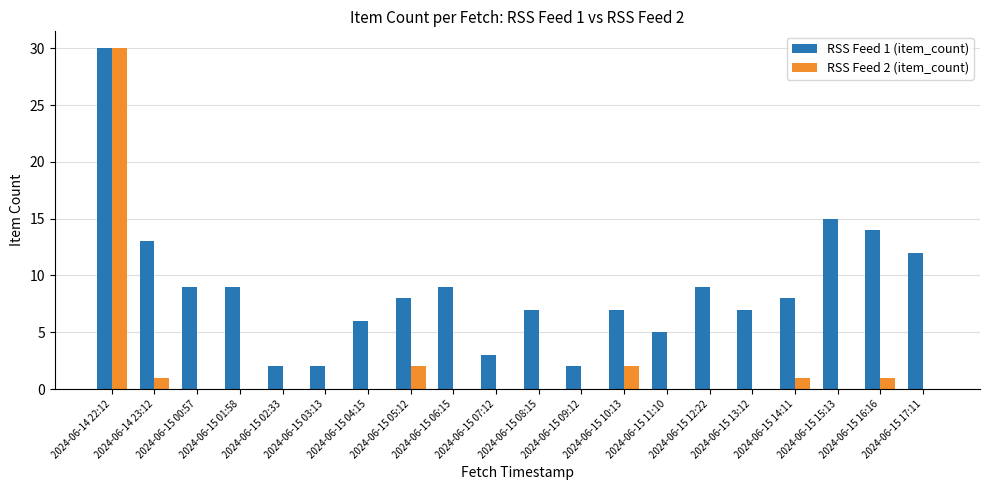

What is the spread (max minus min) of values at 2024-06-15 08:15?

7